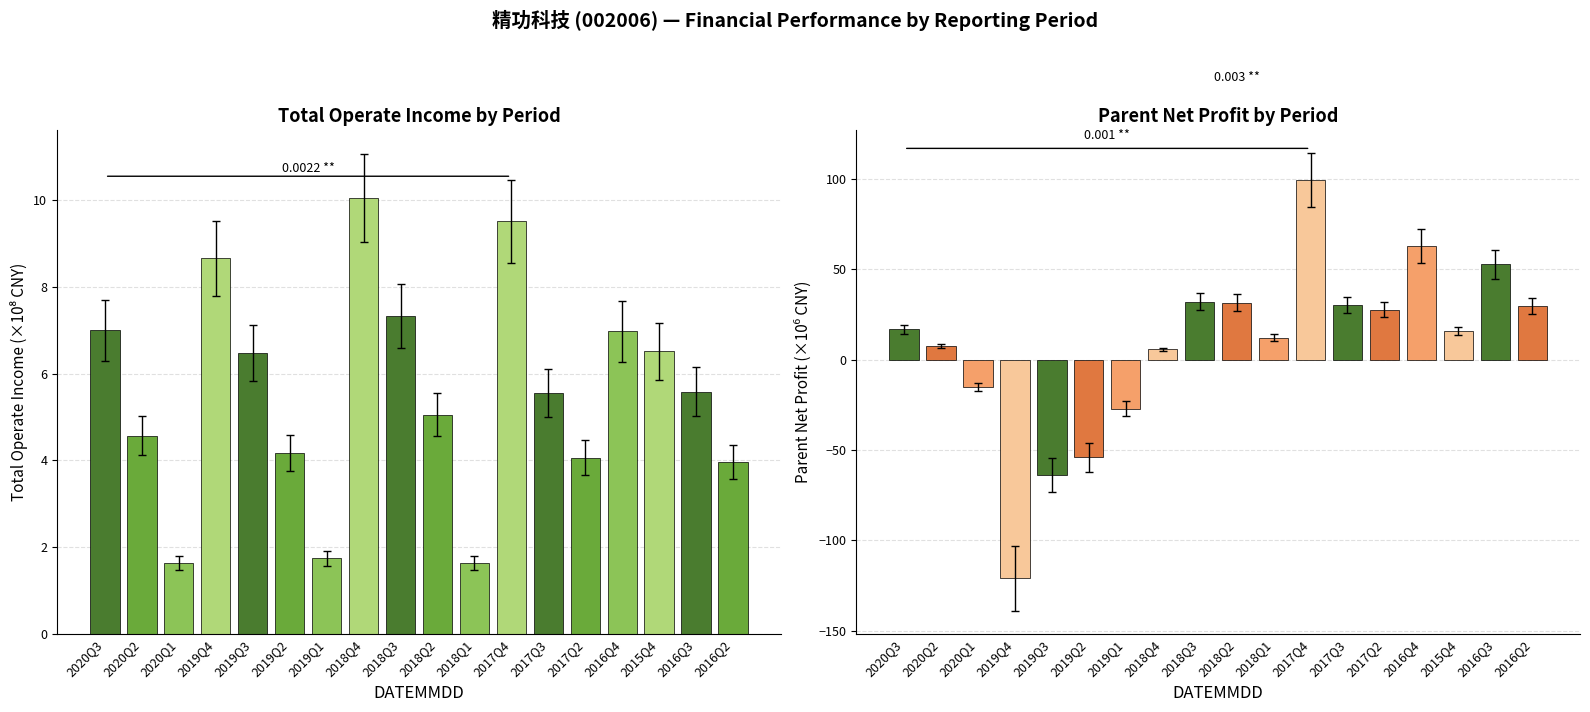

Rank the series by their maximum value, from lowest to highest.

TOTAL_OPERATE_INCOME, PARENT_NETPROFIT